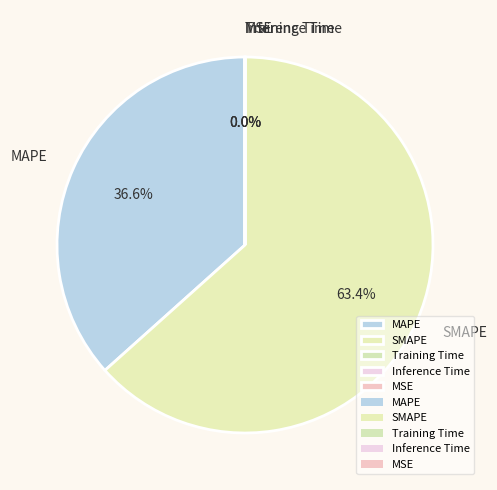

Approximately how many times larger is the value at SMAPE compared to MAPE?

1.7